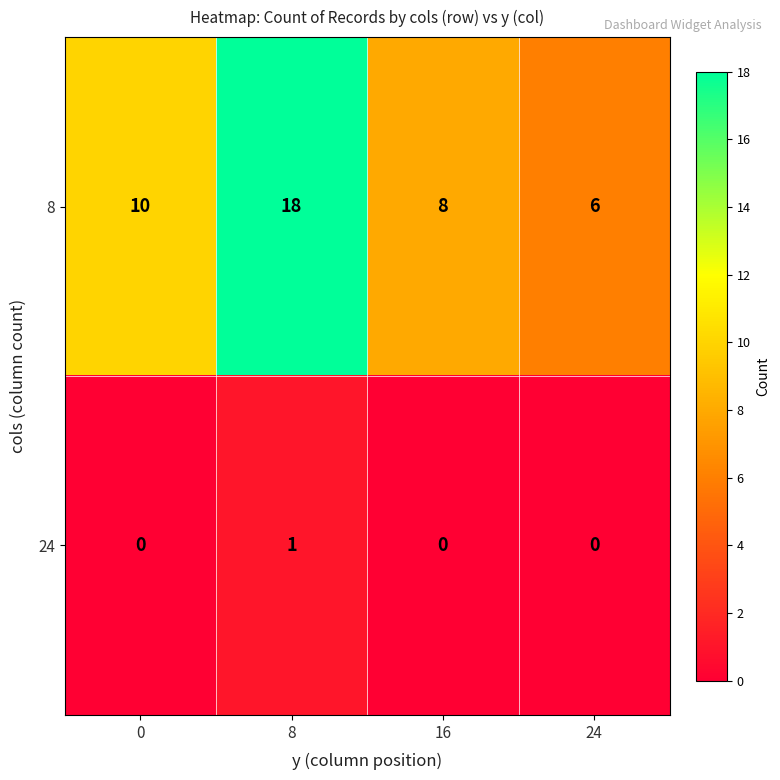

Which series changed the most between 0 and 24?

8